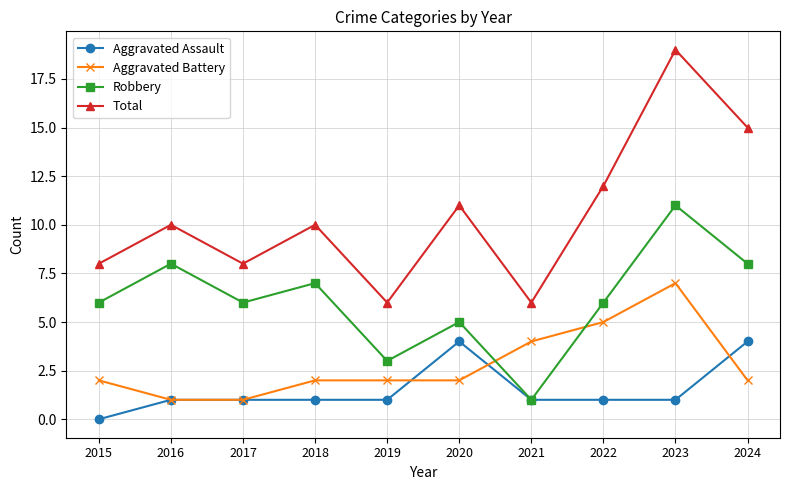

What is the difference between the maximum and minimum values in the Aggravated Assault series?

4